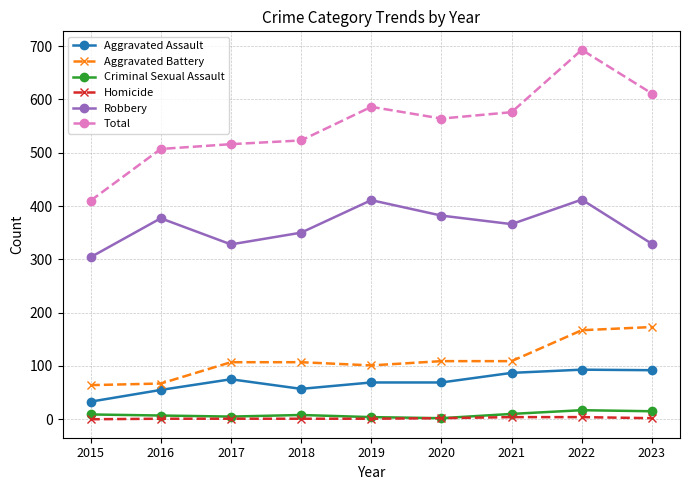

True or false: Robbery has more than 0 interior local peaks.

True